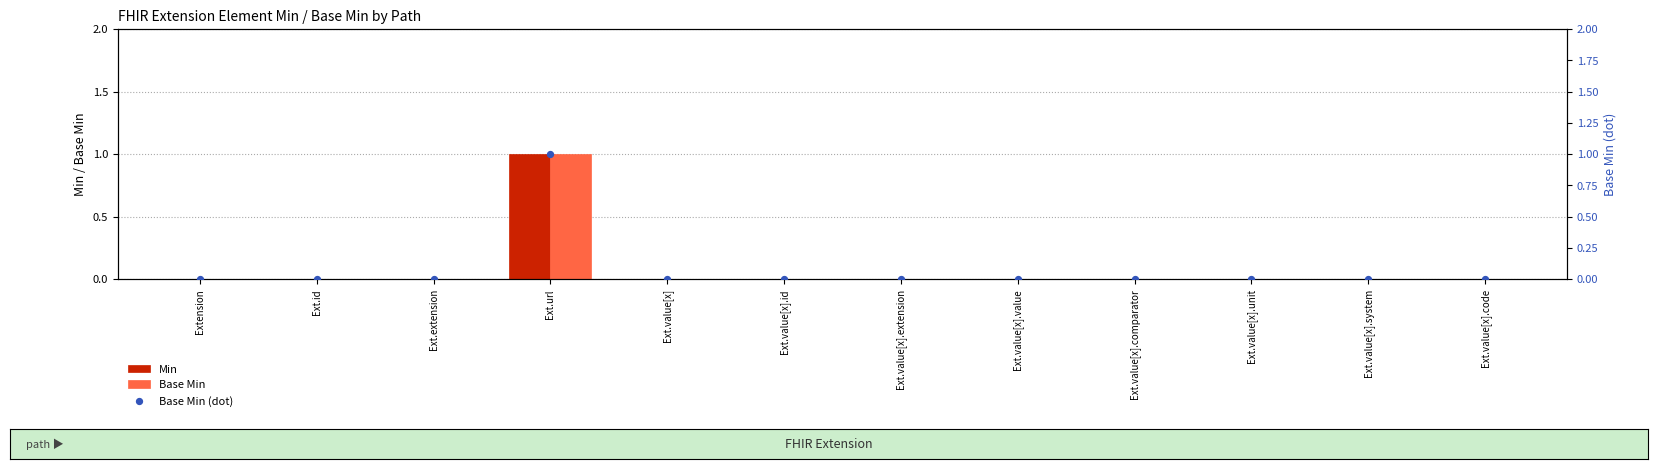

Which series contains the highest Y value?

Min